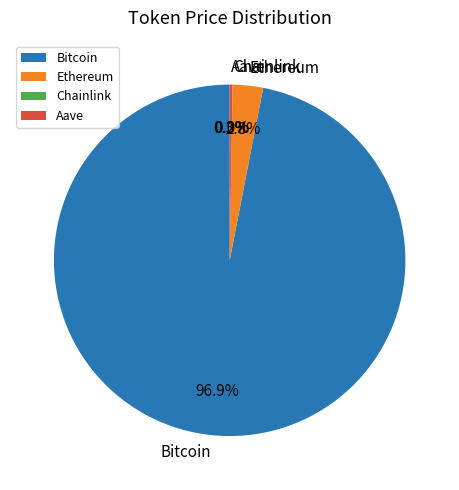

Which has a higher value, Bitcoin or Ethereum?

Bitcoin